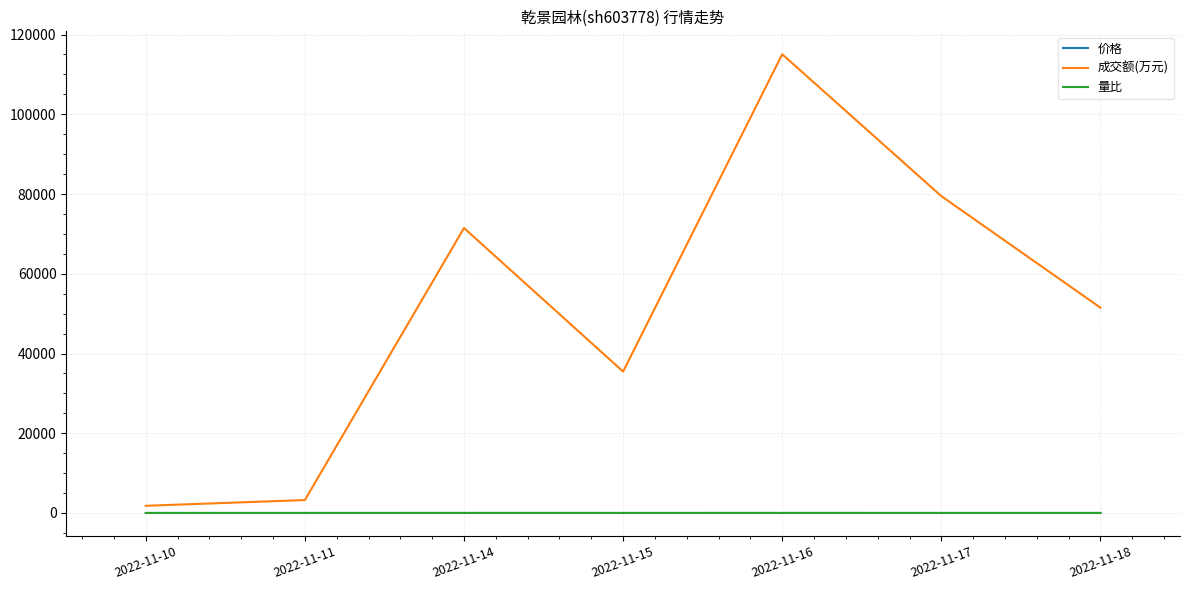

Which category has the highest value in the 成交额(万元) series?

2022-11-16